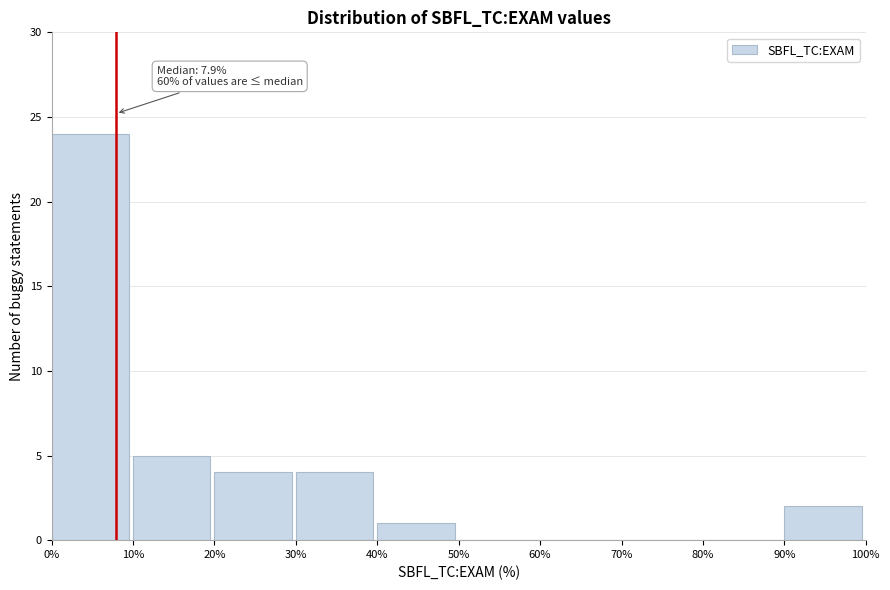

Which range on the x-axis has the tallest bar?

0% to 10%